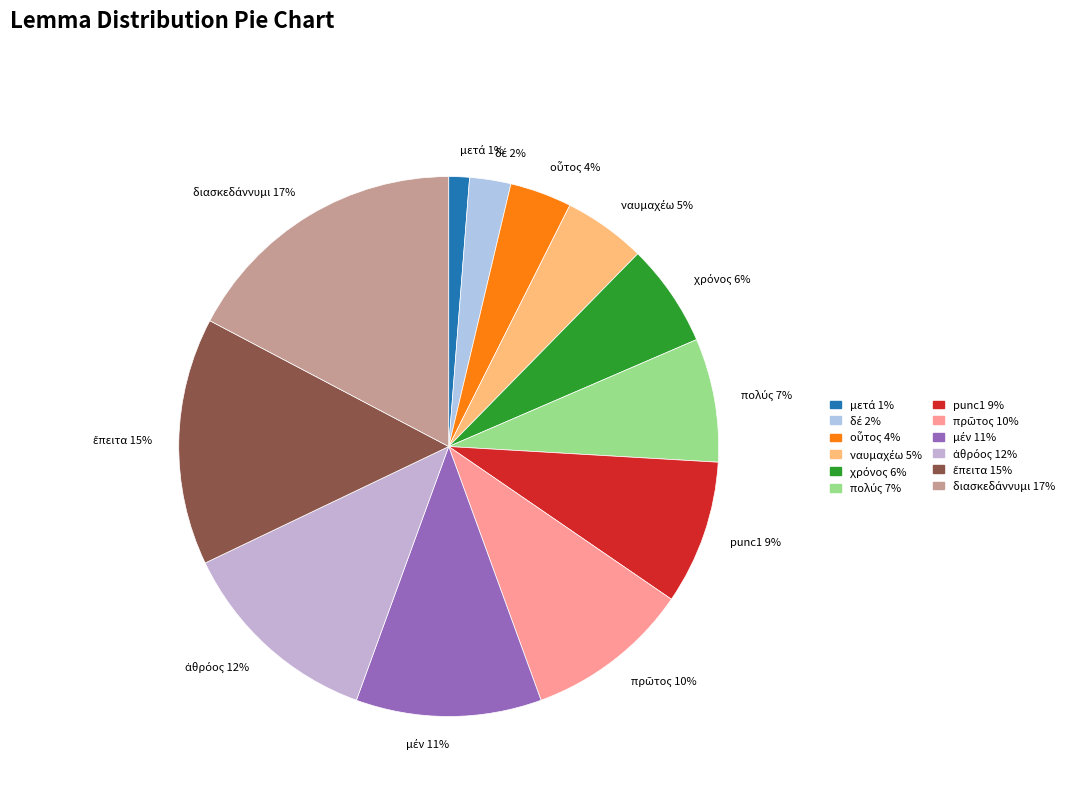

Is there any slice that represents more than half of the pie?

No